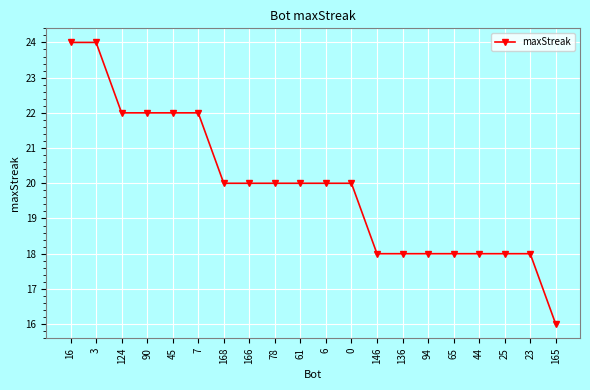

At which category does the chart reach its minimum across all series?

165